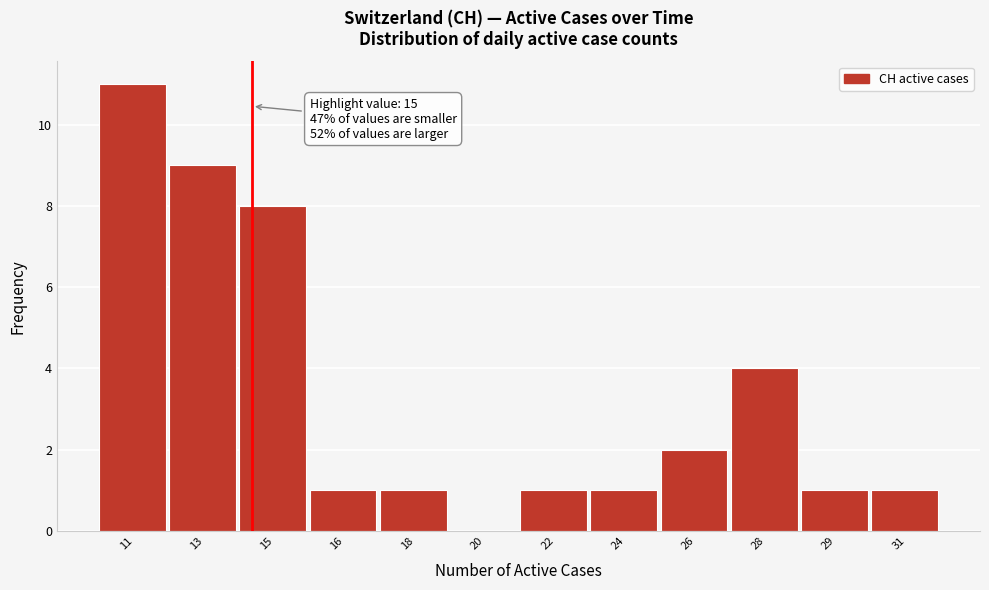

Reading left to right, transcribe all the data shown in this chart.

11=11	13=9	15=8	16=1	18=1	20=0	22=1	24=1	26=2	28=4	29=1	31=1